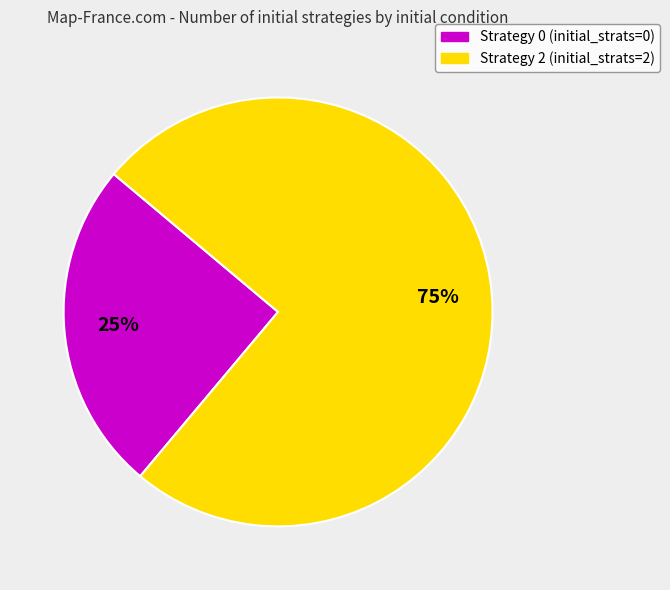

Which slice is the largest?

Strategy 2